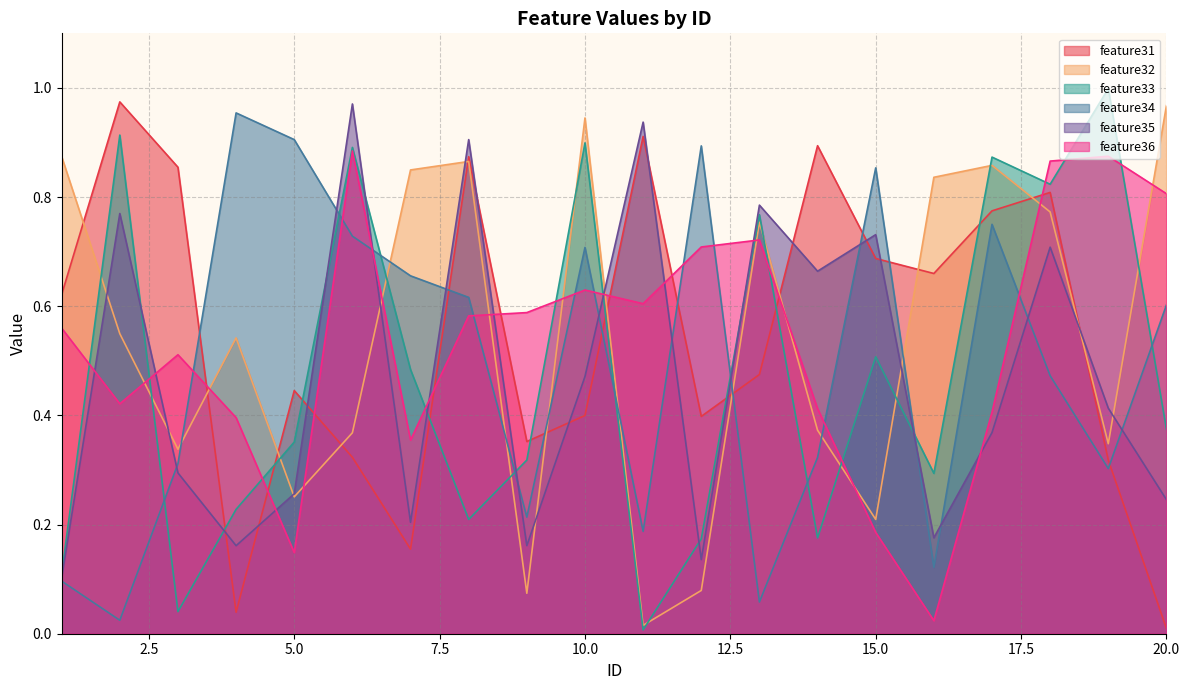

List the series in order of their peak value, lowest first.

feature36, feature34, feature32, feature35, feature31, feature33